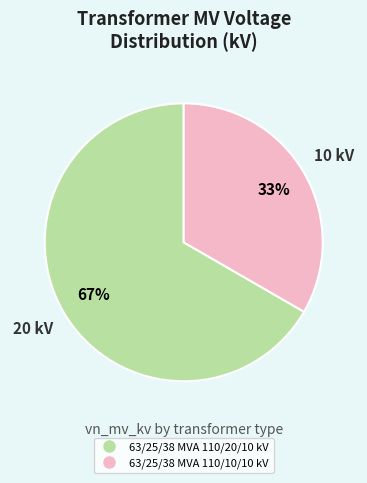

Approximately how many times larger is the value at 63/25/38 MVA 110/20/10 kV compared to 63/25/38 MVA 110/10/10 kV?

2.0